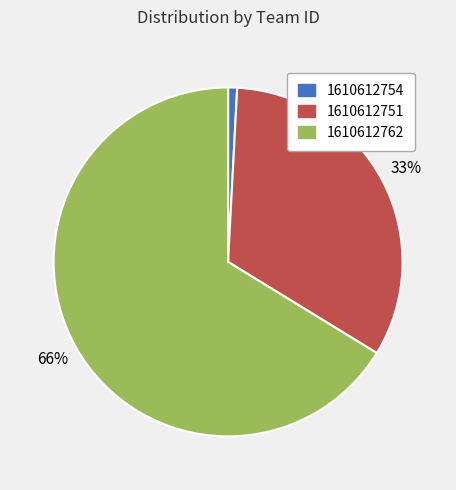

Which category has the smallest portion of the pie?

1610612754